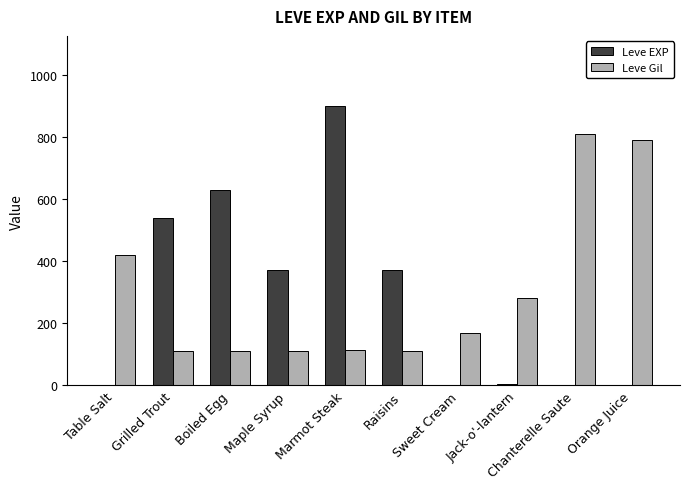

What are all the series names shown in the legend?

Leve EXP, Leve Gil